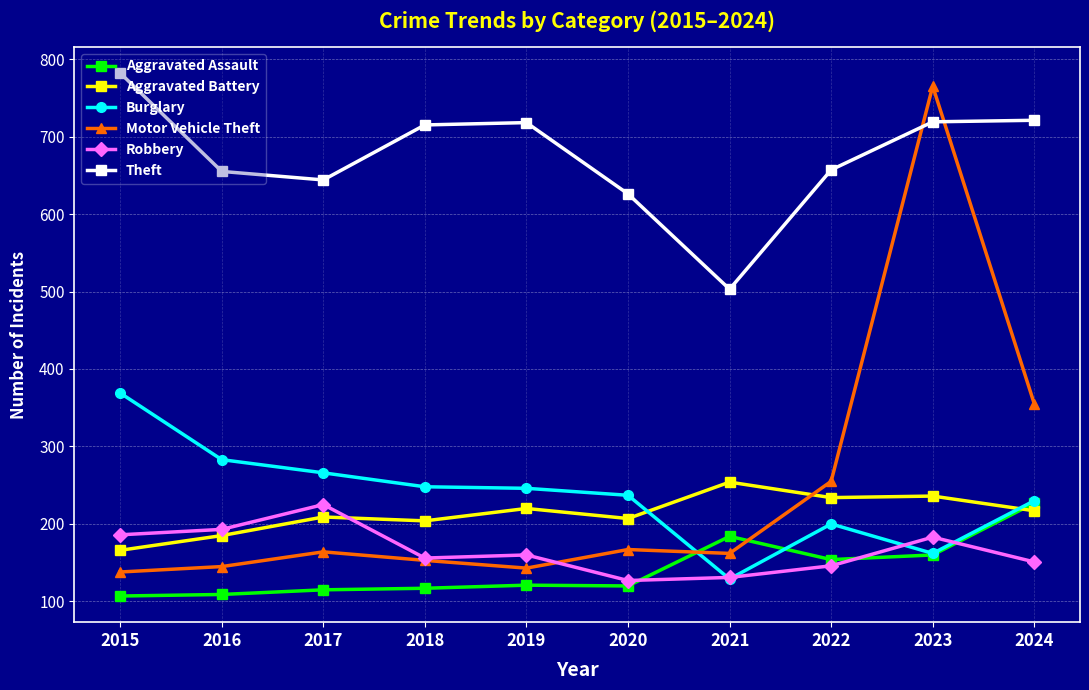

Which series has the largest total across all categories?

Theft